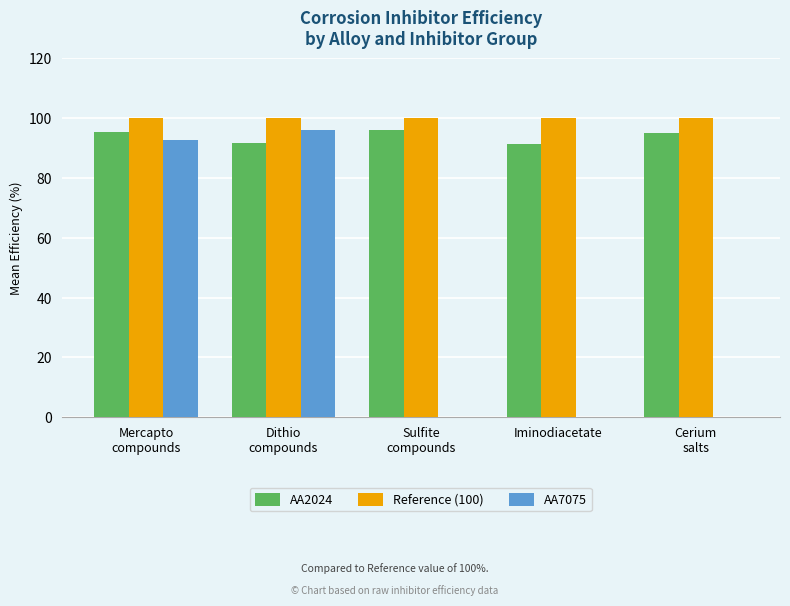

Which series has the largest total across all categories?

Reference (100)